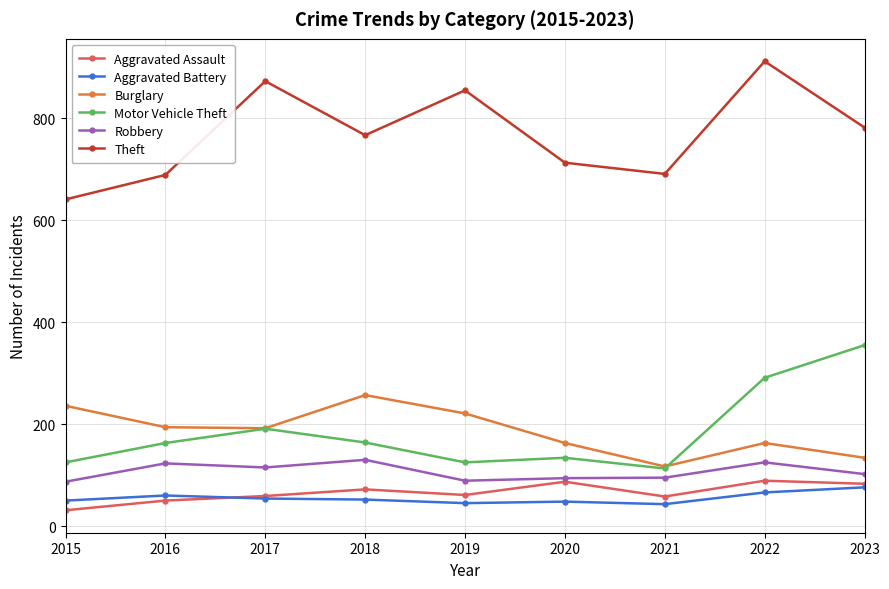

At how many categories does at least one series exceed 424?

9